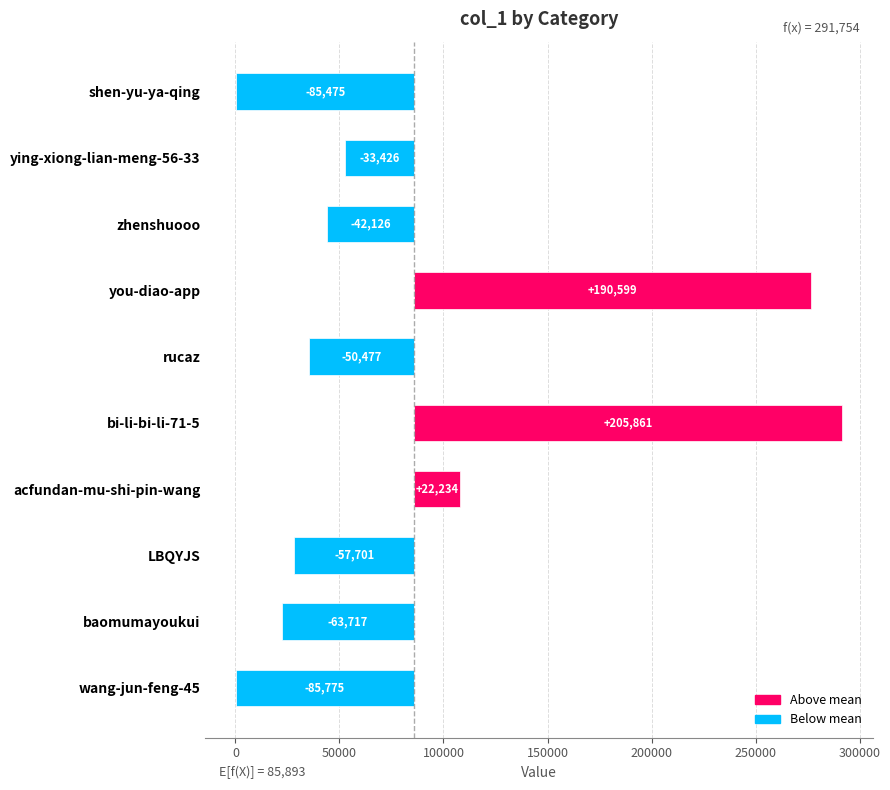

How many data points are less than -42125?

6